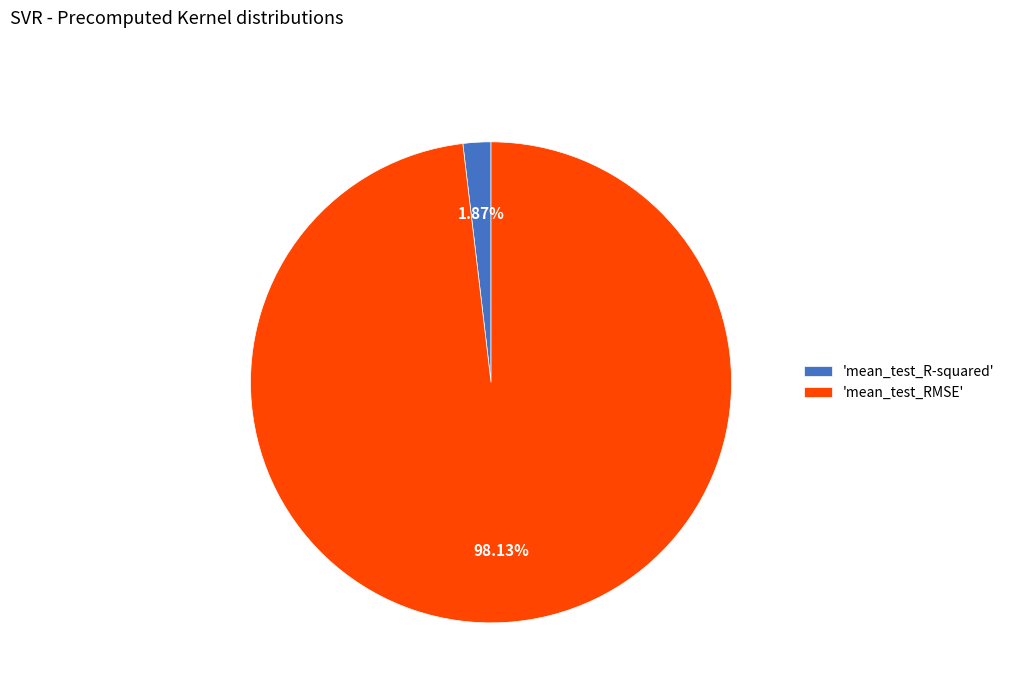

Does 'mean_test_R-squared' account for over 50% of the chart?

No